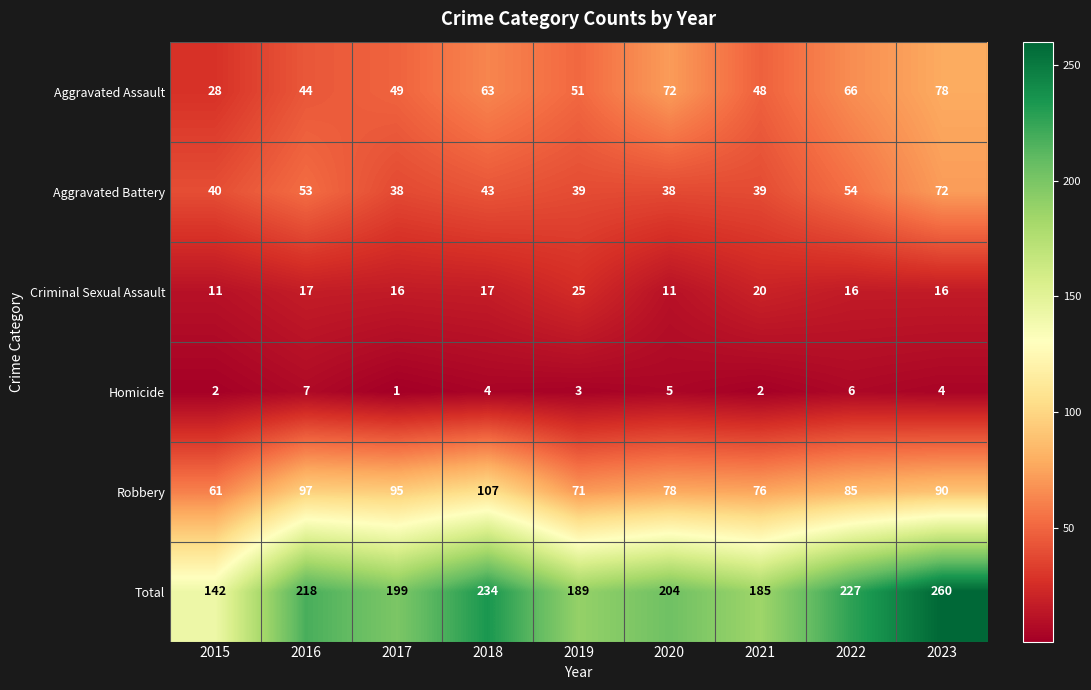

Is it true that Criminal Sexual Assault equals 37 at 2019?

False